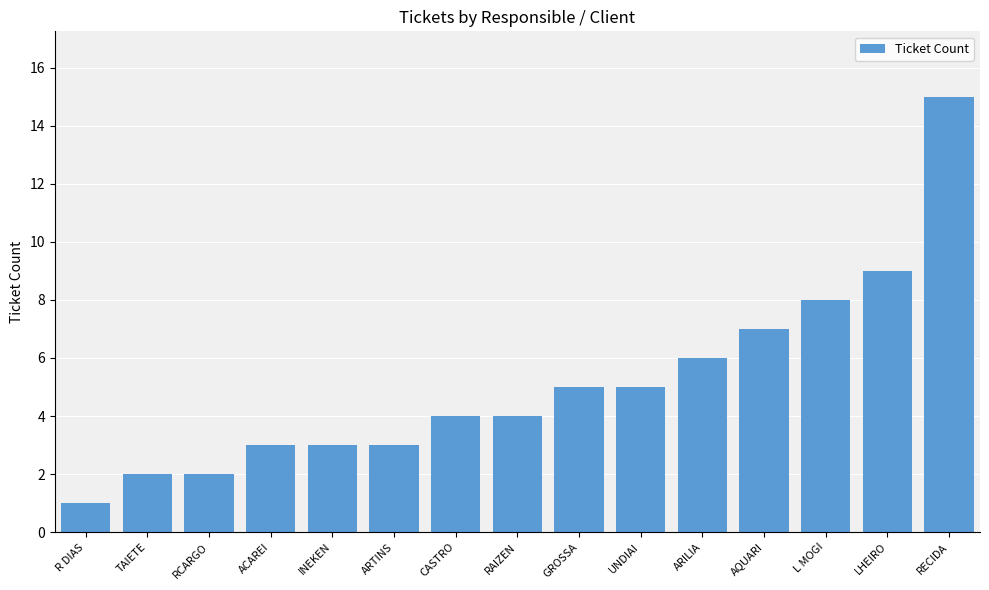

What is the average value?

5